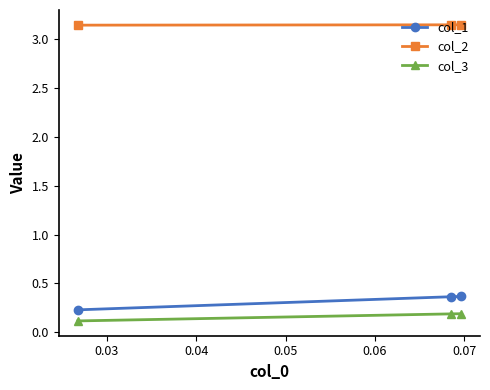

Count the col_1 values in the range 0 to 1.

3